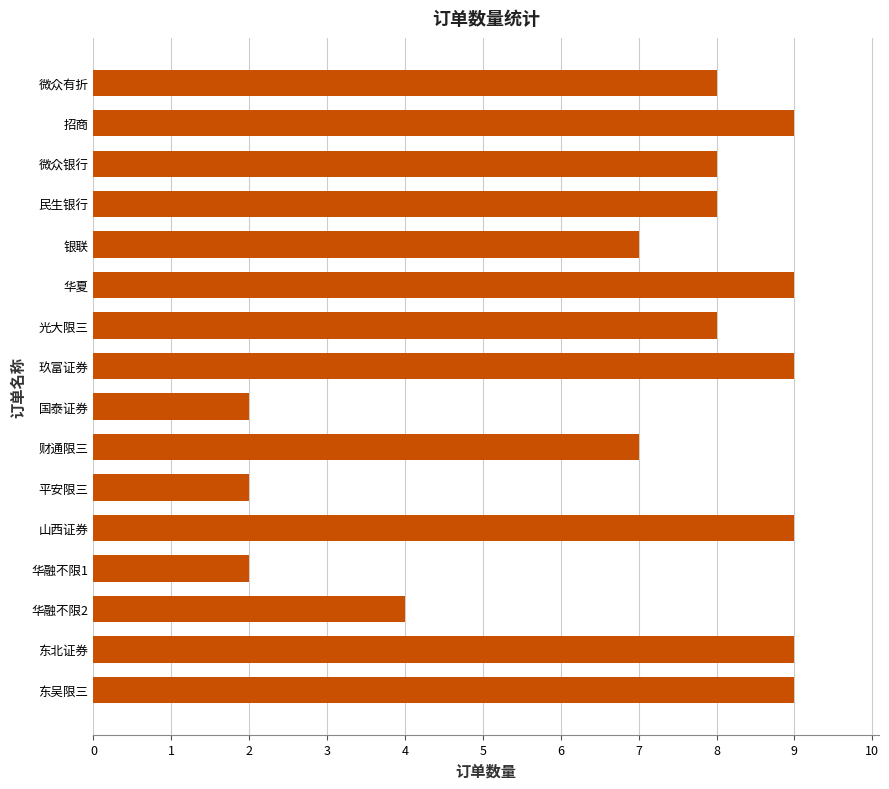

Are the bars grouped side by side (vs. stacked)?

No